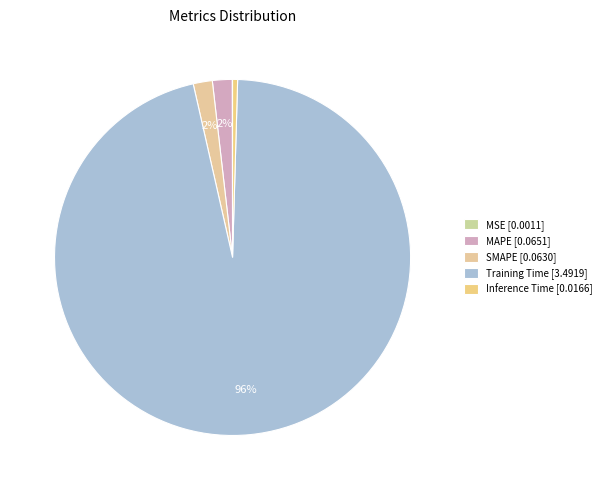

Rank the categories by value from lowest to highest.

MSE, Inference Time, SMAPE, MAPE, Training Time